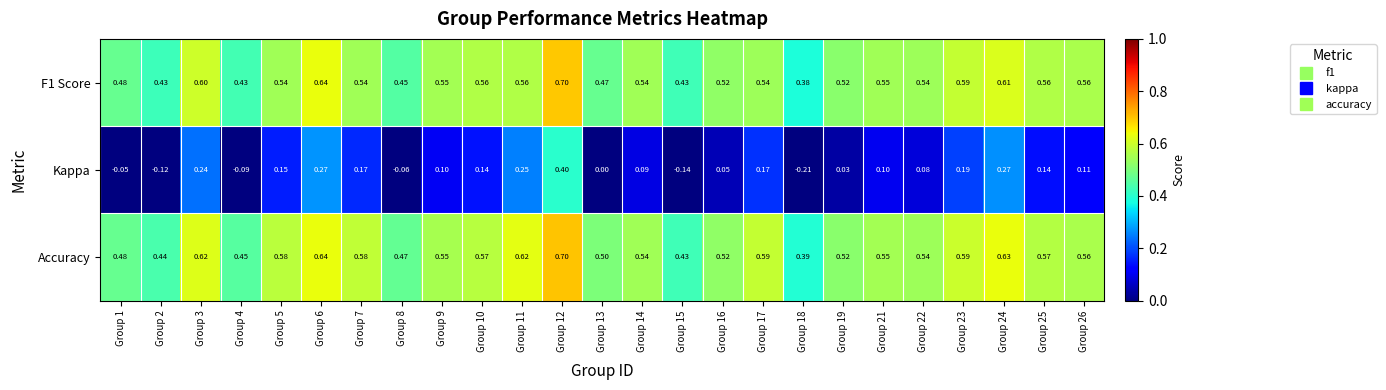

Which series has the largest total across all categories?

Accuracy